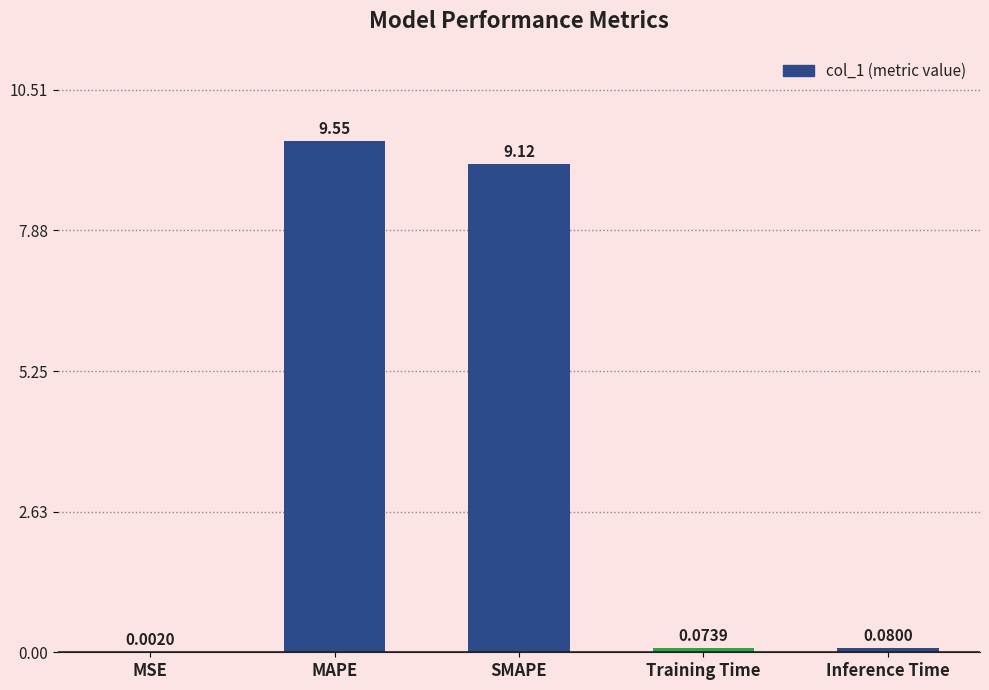

What is the greatest value displayed?

9.6